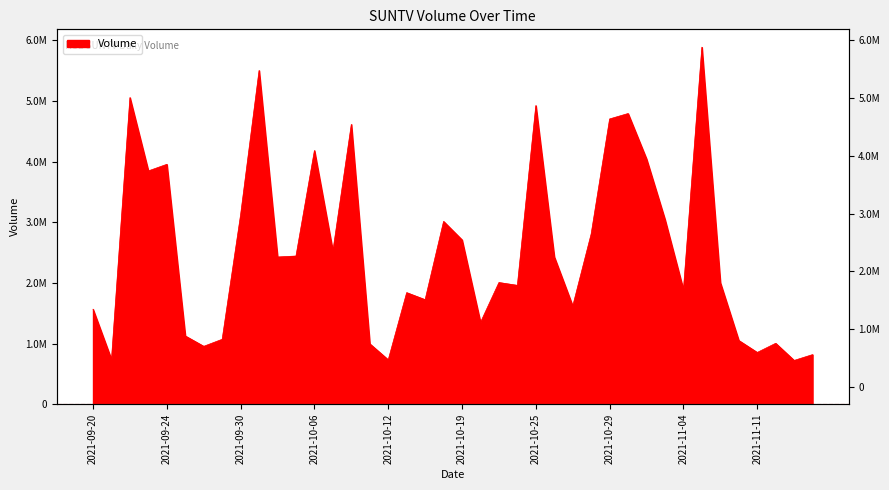

True or false: the data shows 1619860 at 2021-10-27.

True